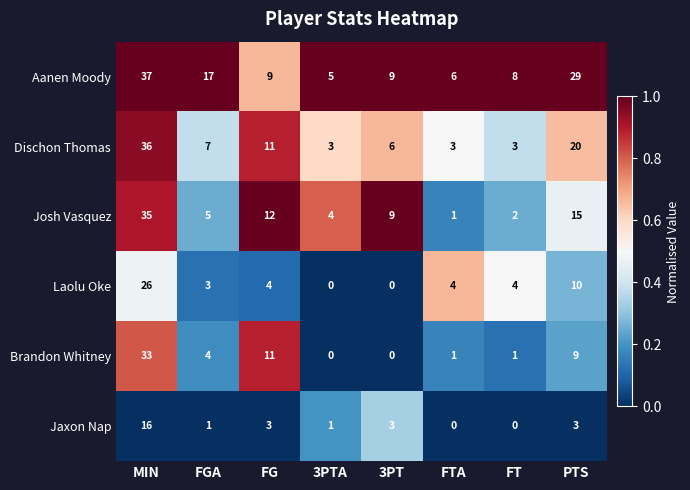

At which label is Aanen Moody closest to 21?

FGA